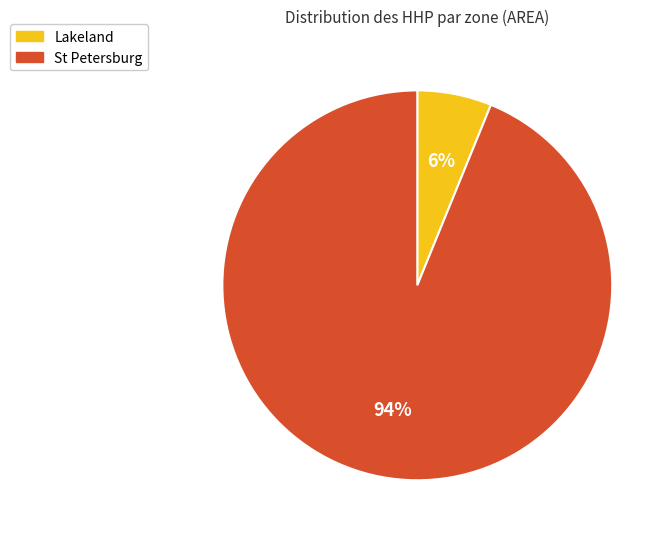

To the nearest percent, what is the difference between the largest and smallest slice percentages?

88%